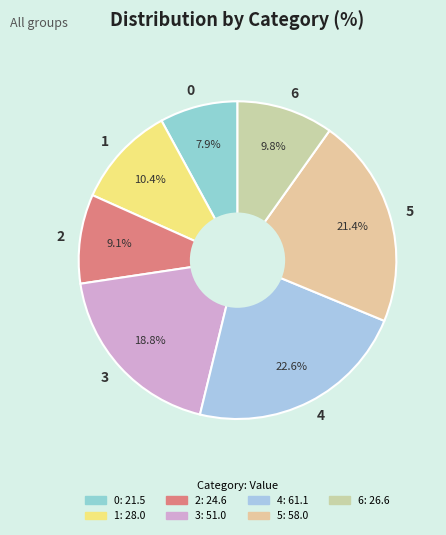

Rank the categories by value from lowest to highest.

0, 2, 6, 1, 3, 5, 4